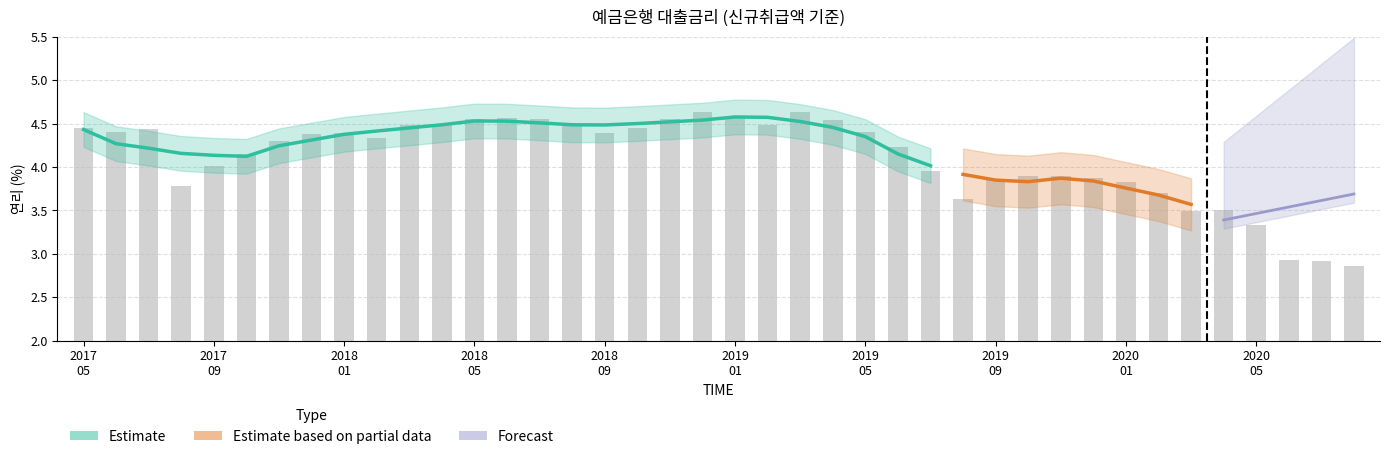

Is it true that the value at 2019 01 is 1.7?

False